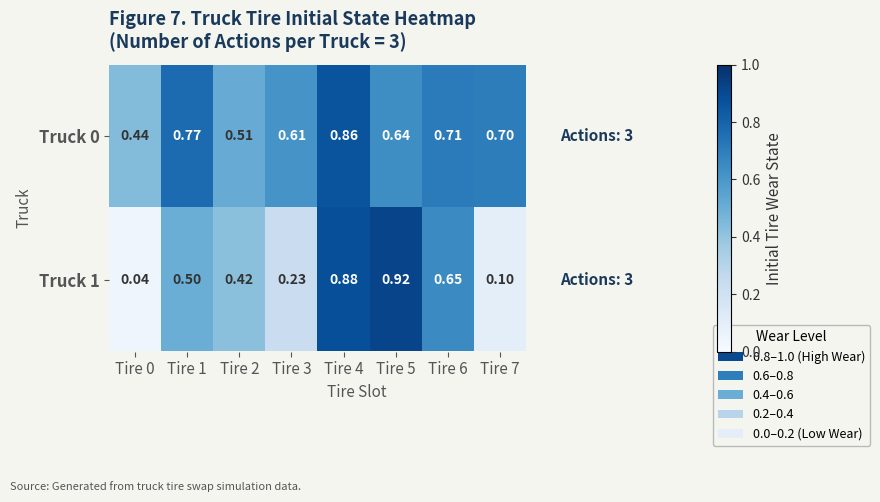

Is the value of Truck 1 at Tire 5 greater than the value of Truck 0 at Tire 4?

Yes